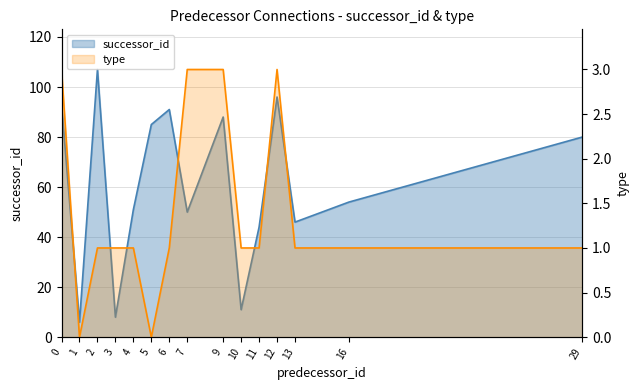

How many type values are between 1 and 3?

13